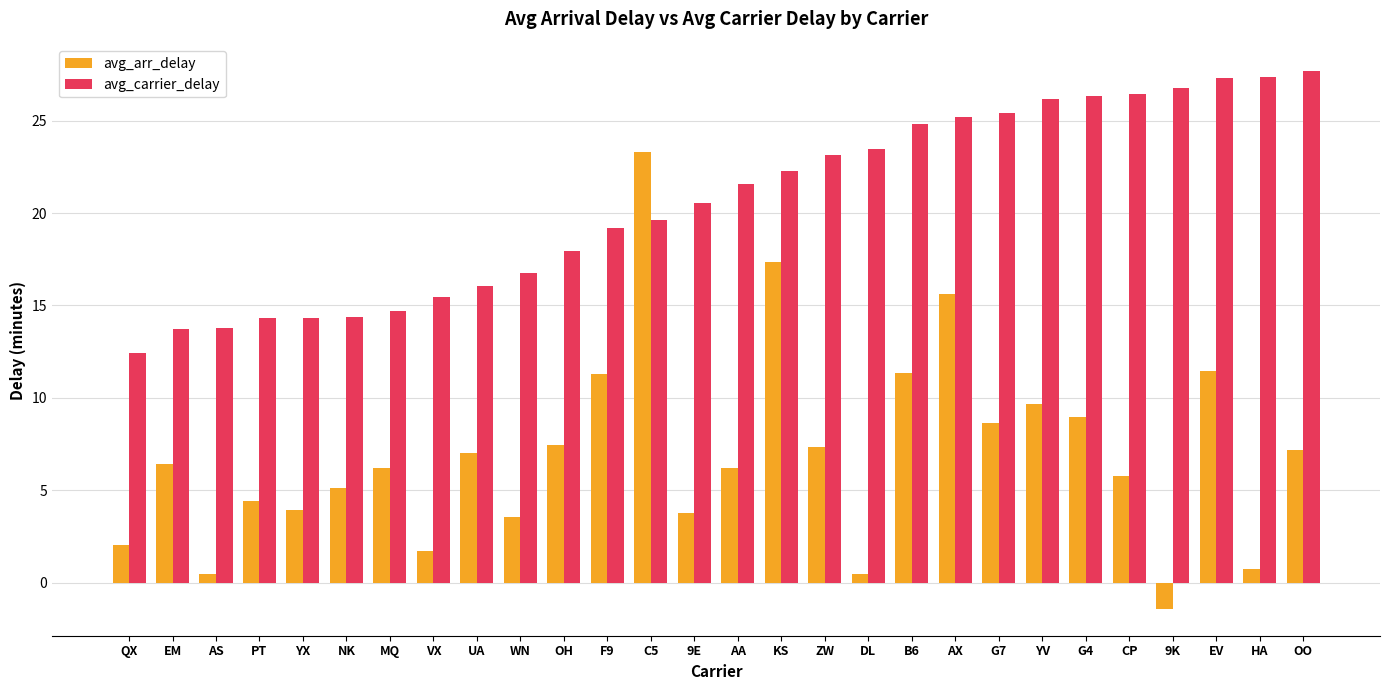

What value does the avg_arr_delay series have at YV?

9.7